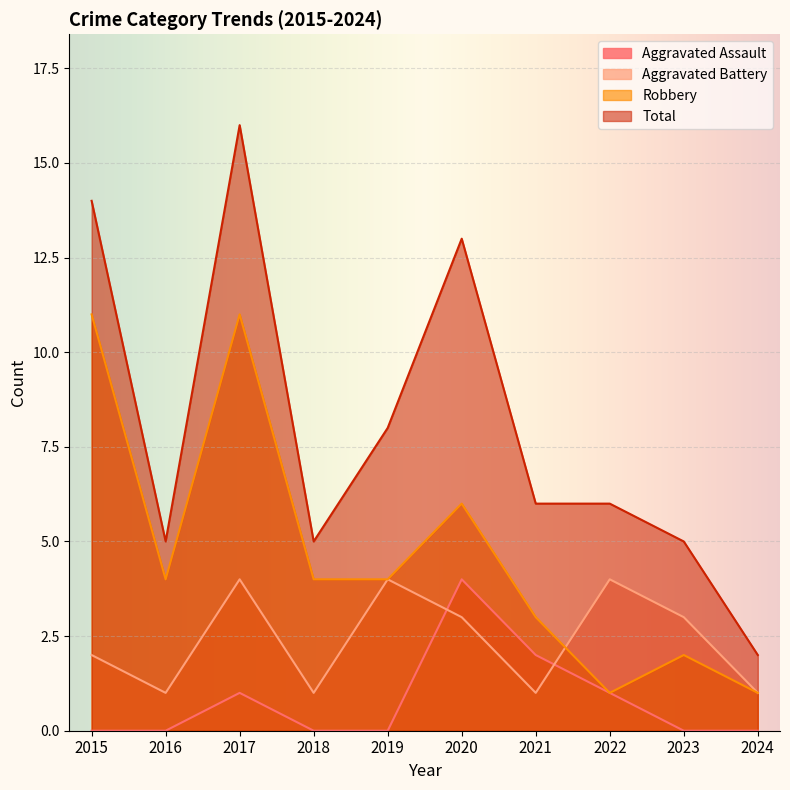

What is the difference between the Aggravated Battery values at 2015 and 2024?

1